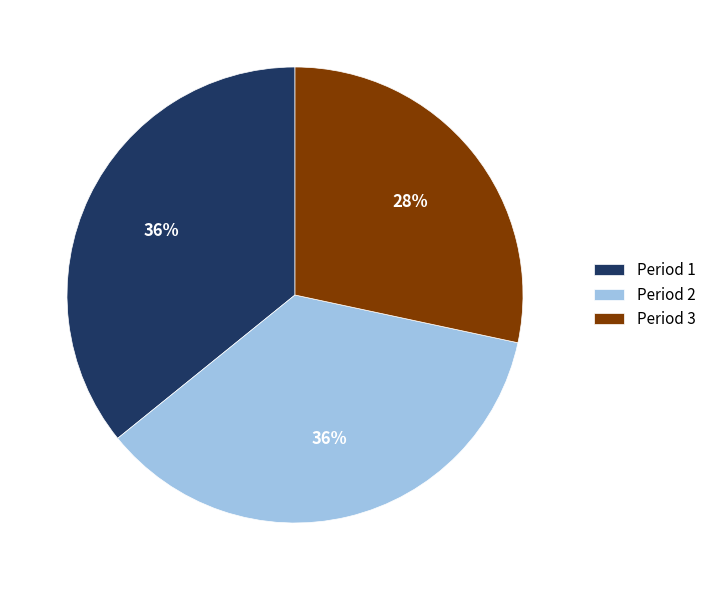

Count the number of slices in the pie.

3